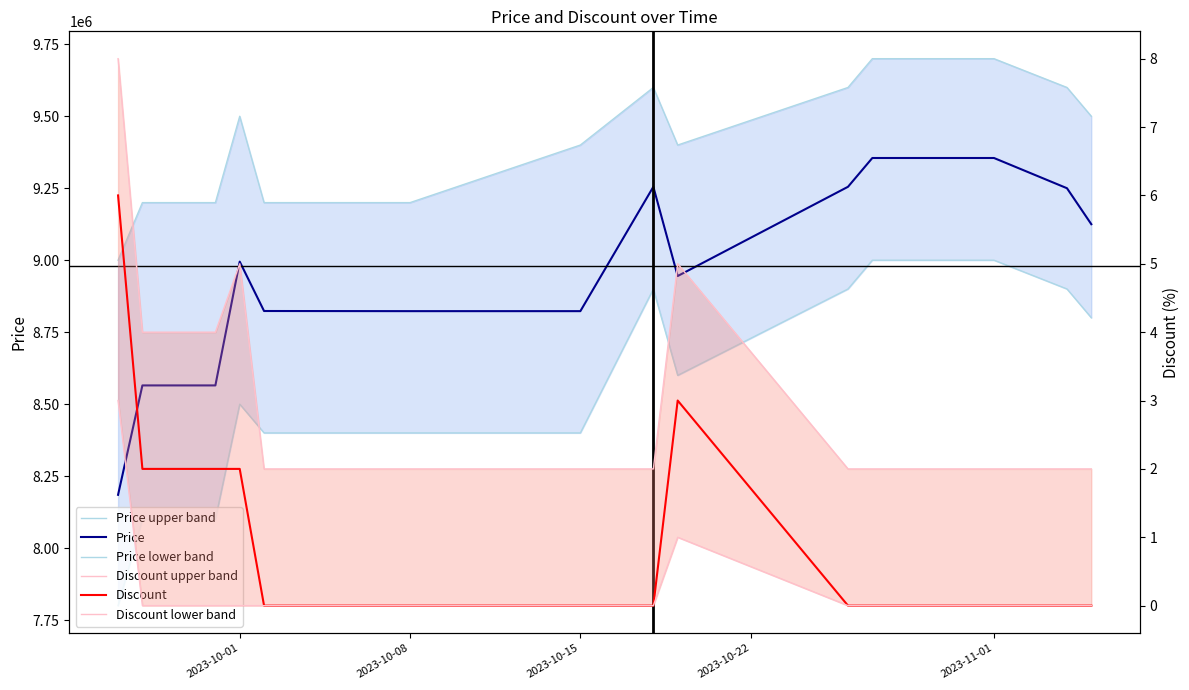

Is the value of Discount upper band at 2023-11-01 greater than the value of Discount lower band at 10?

Yes